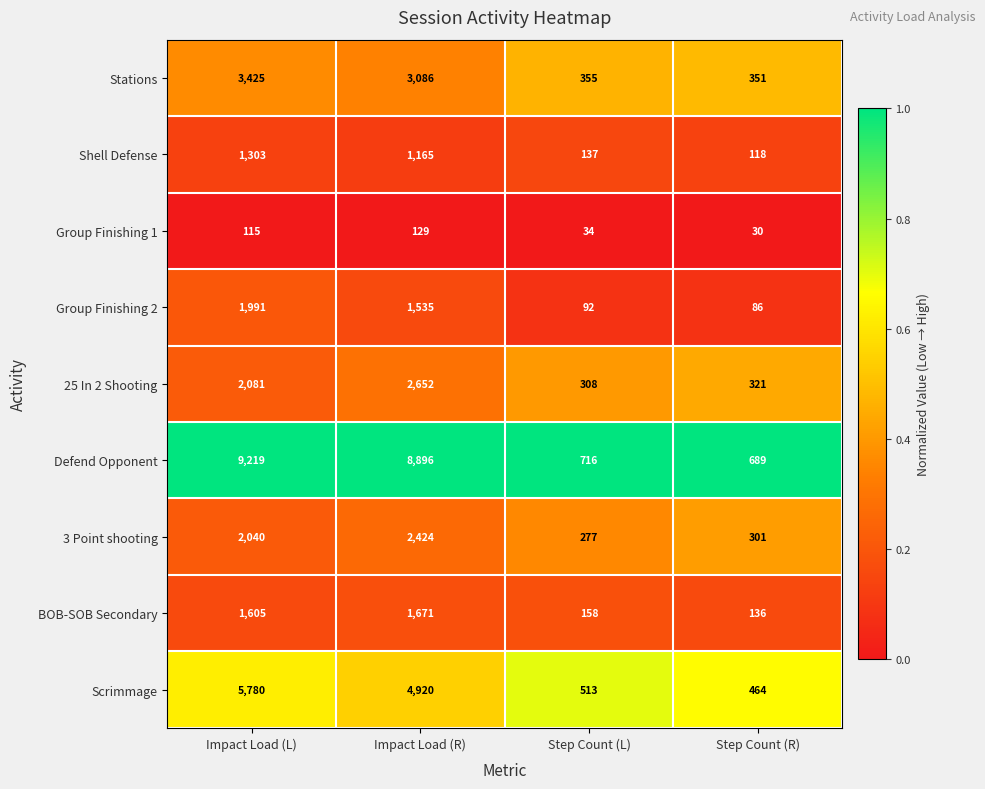

What is the greatest value displayed?

9219